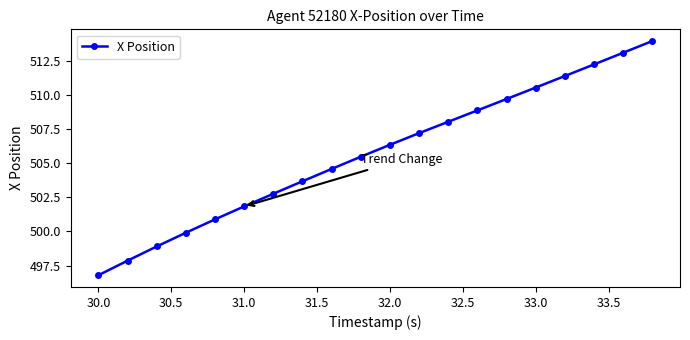

What is the value of the 13th point from the left?

508.1